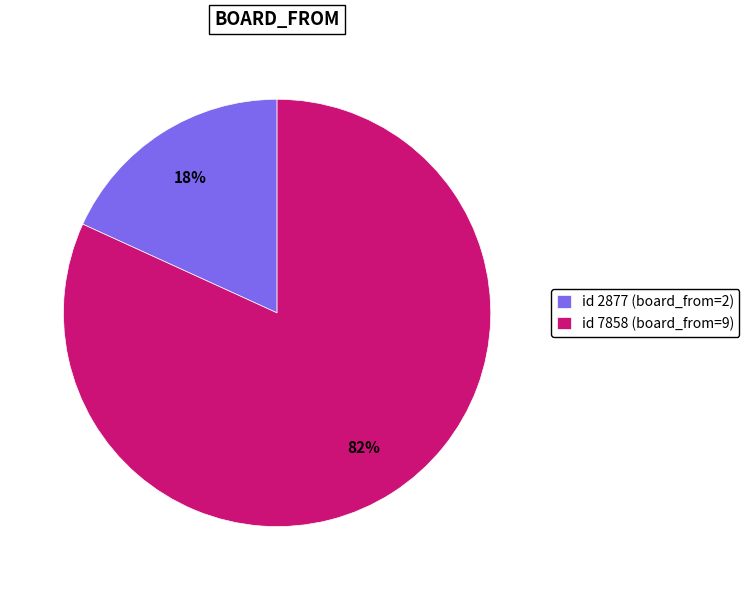

What is the majority slice?

id 7858 (board_from=9)